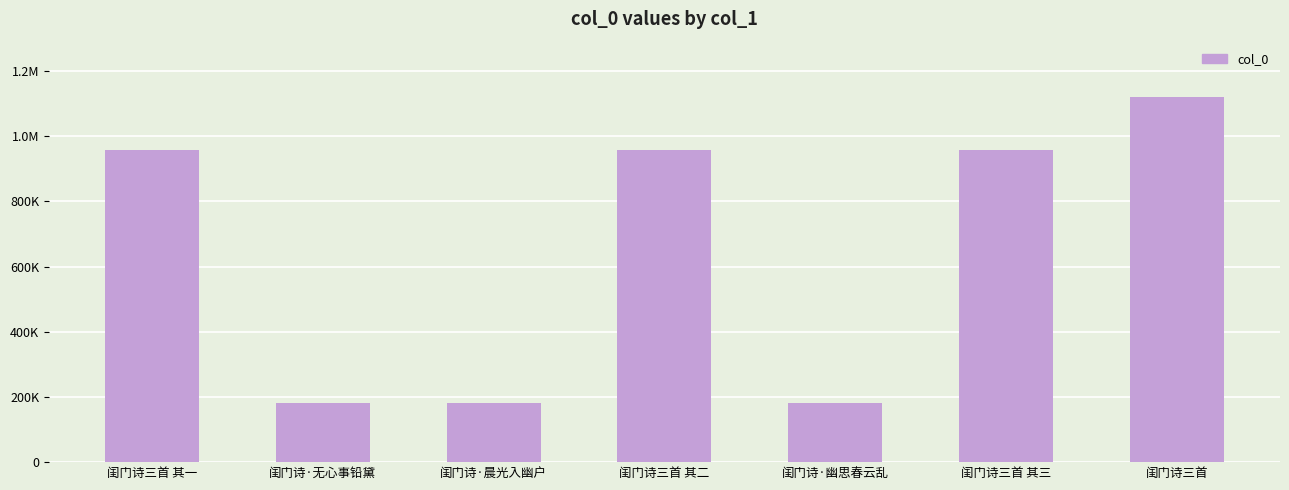

Which has a higher value, 闺门诗三首 其二 or 闺门诗三首 其一?

闺门诗三首 其一